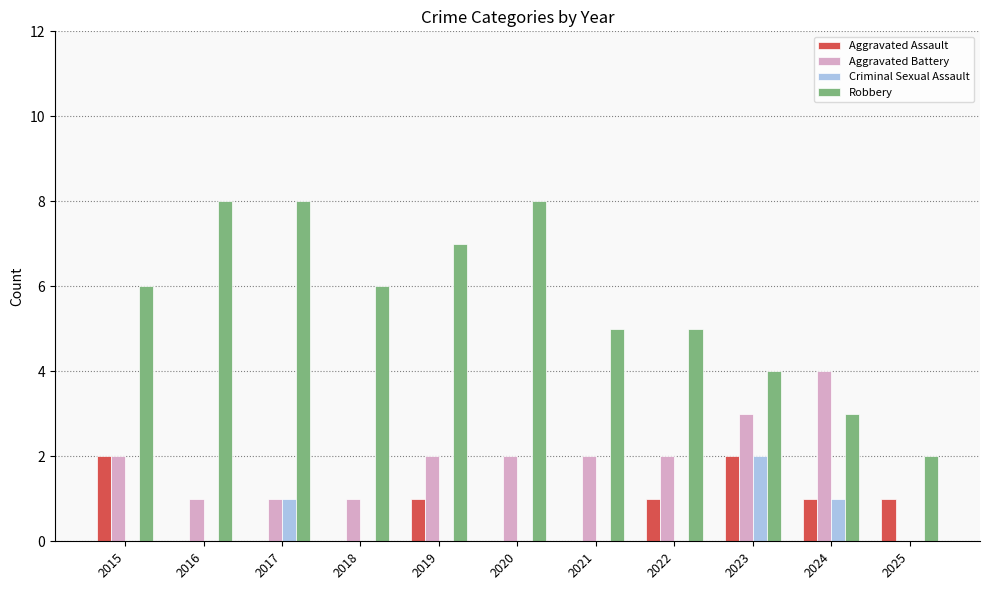

At which category is the sum across all series the highest?

2023